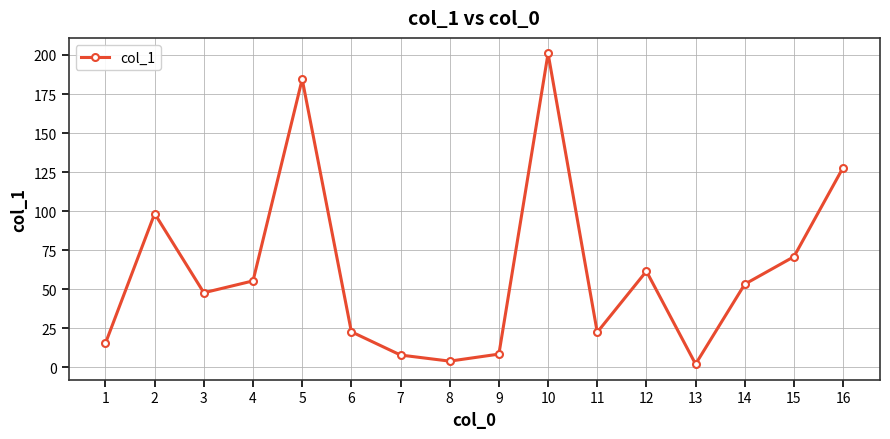

What is the approximate value at 13?

2.0